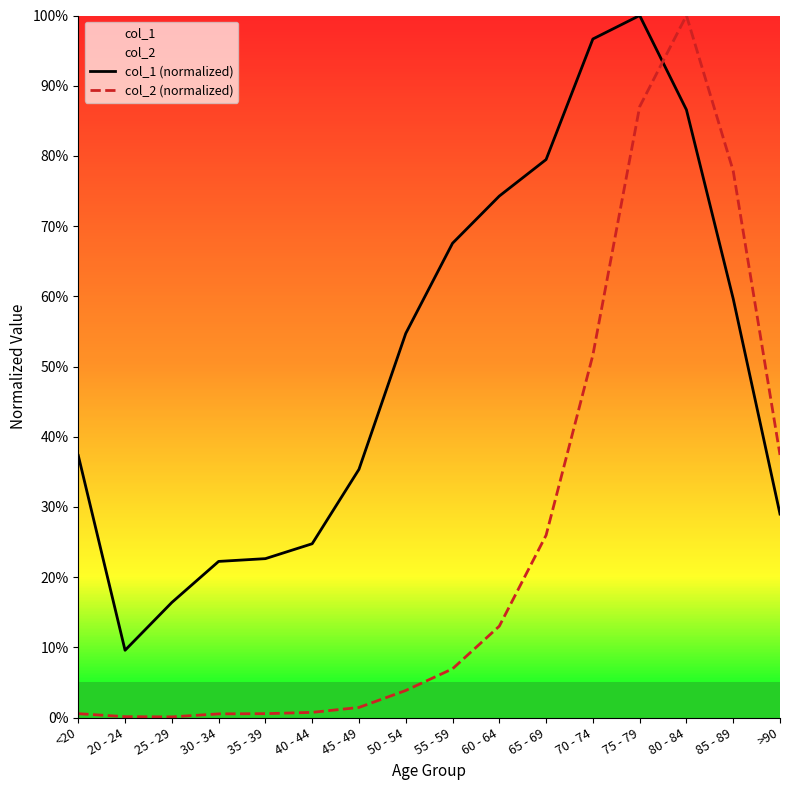

Which category has the highest value in the col_1 (normalized) series?

75 - 79